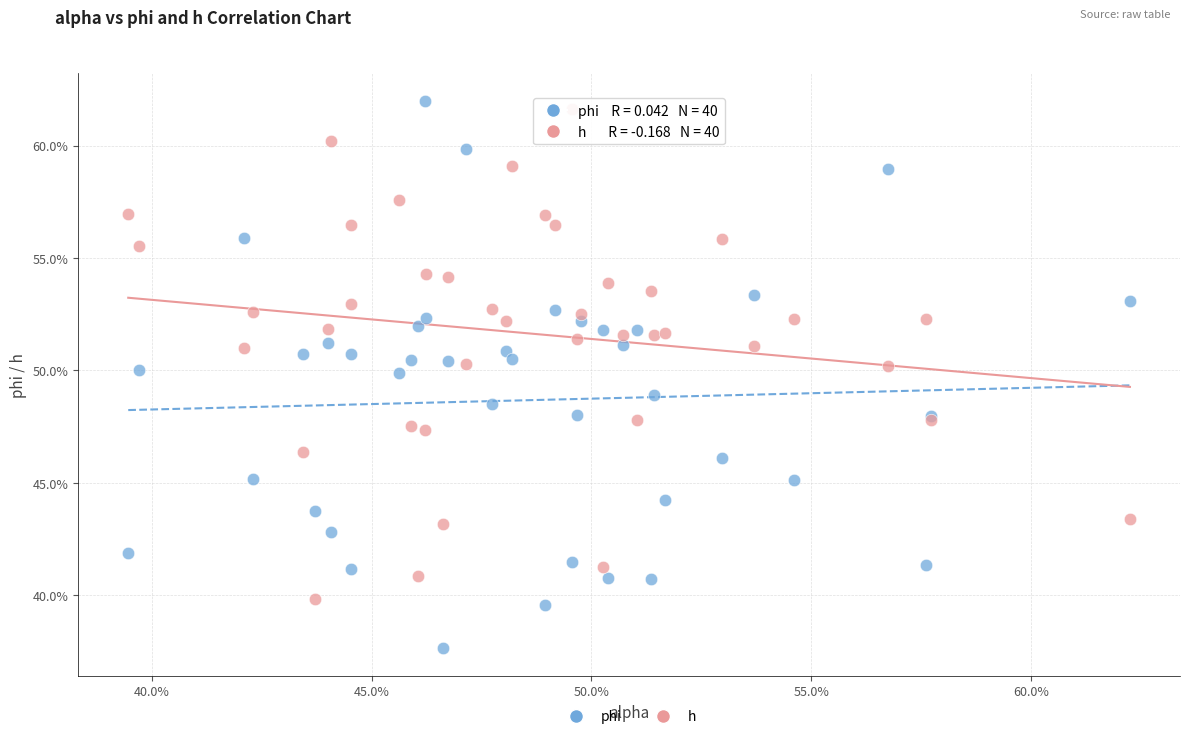

Which series has the largest Y range (max minus min)?

phi